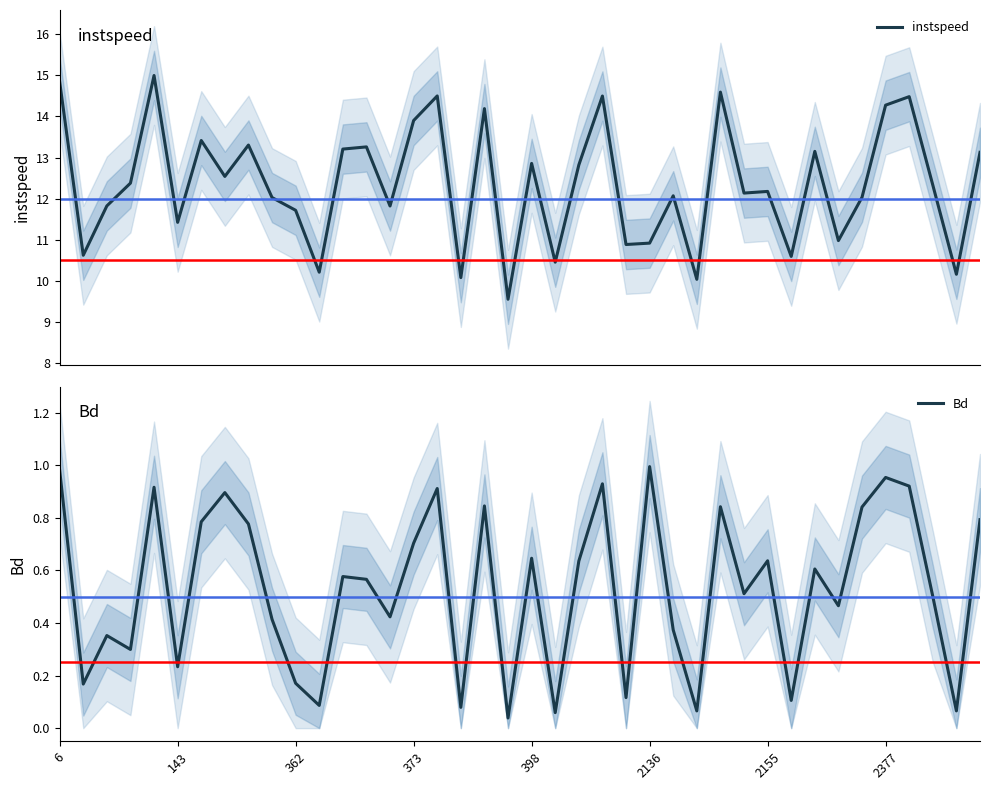

True or false: instspeed and Bd cross at least once.

False